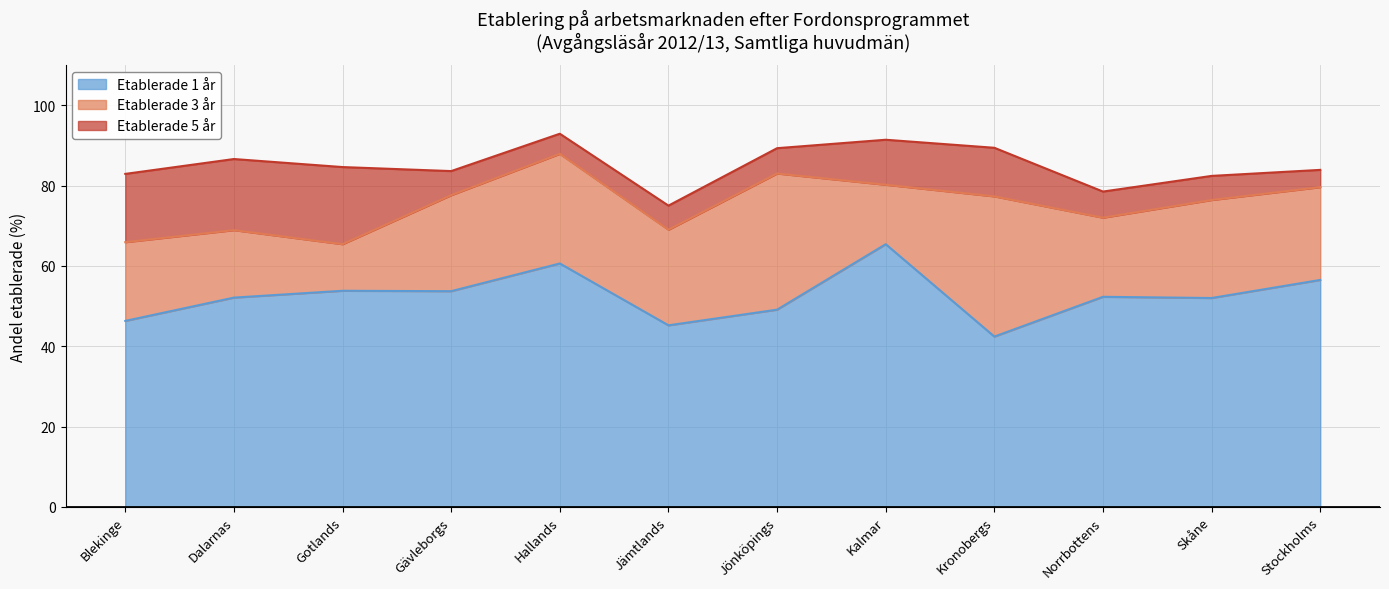

Rank the categories by Etablerade 1 år value from highest to lowest.

Kalmar, Hallands, Stockholms, Gotlands, Gävleborgs, Norrbottens, Dalarnas, Skåne, Jönköpings, Blekinge, Jämtlands, Kronobergs